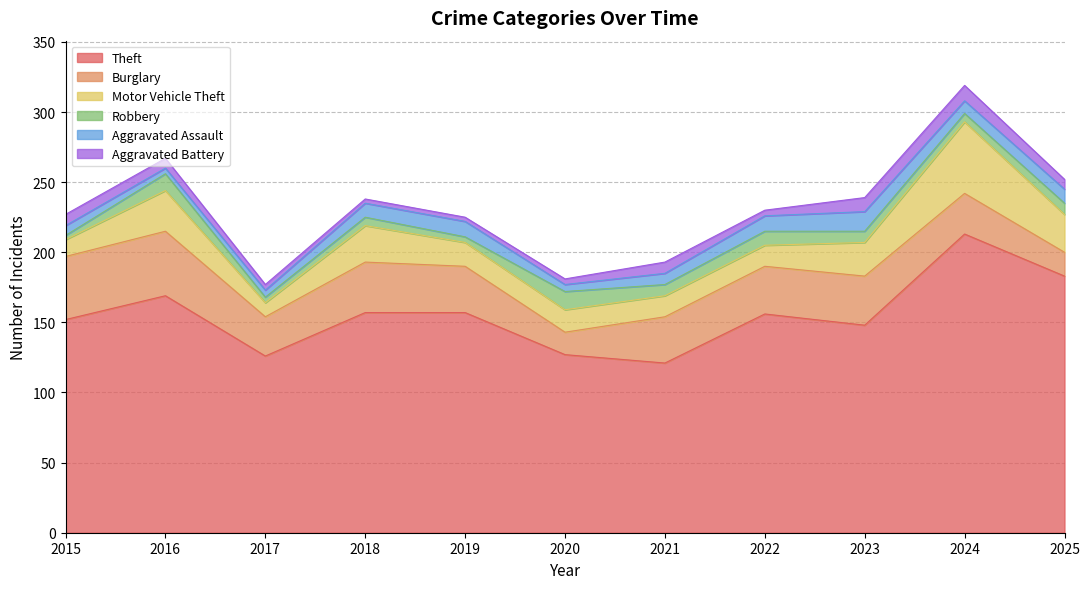

What is the difference between the maximum and minimum values in the Aggravated Assault series?

10